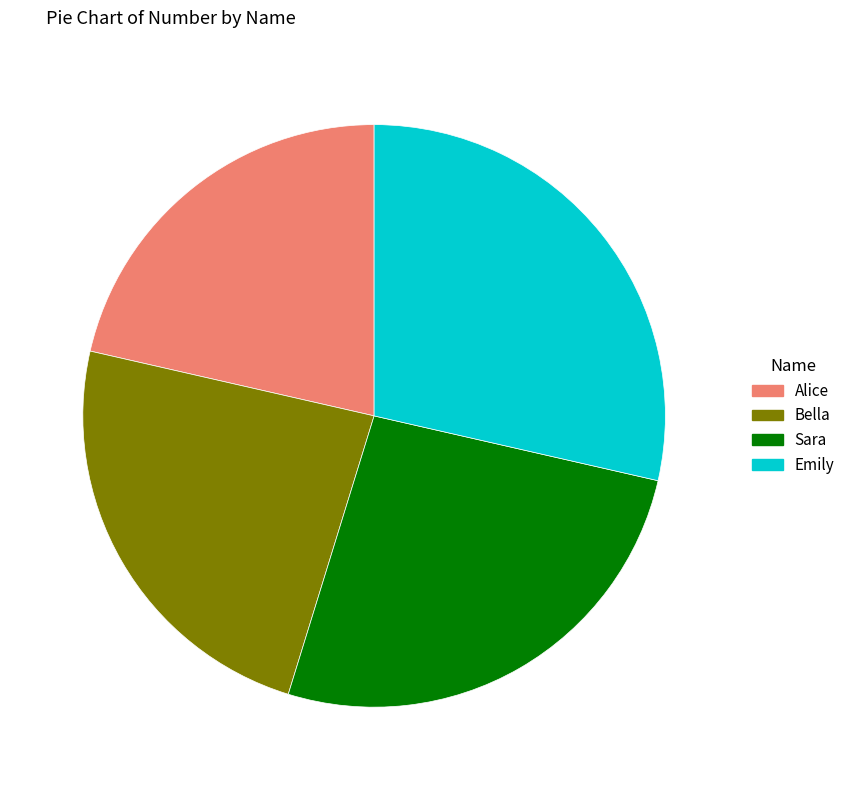

Does Alice represent more than half of the total?

No